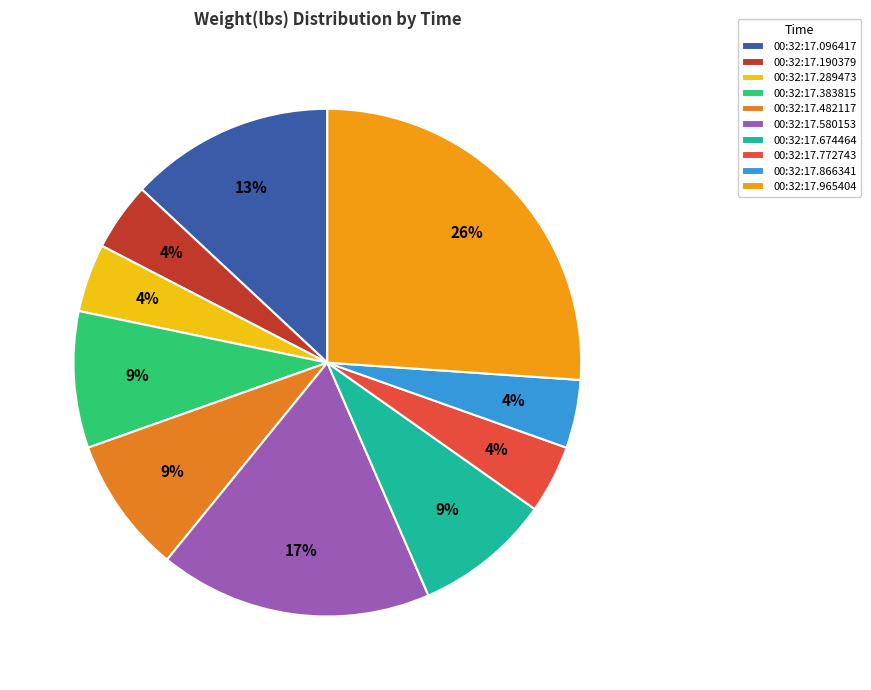

Which slice is the largest?

00:32:17.965404